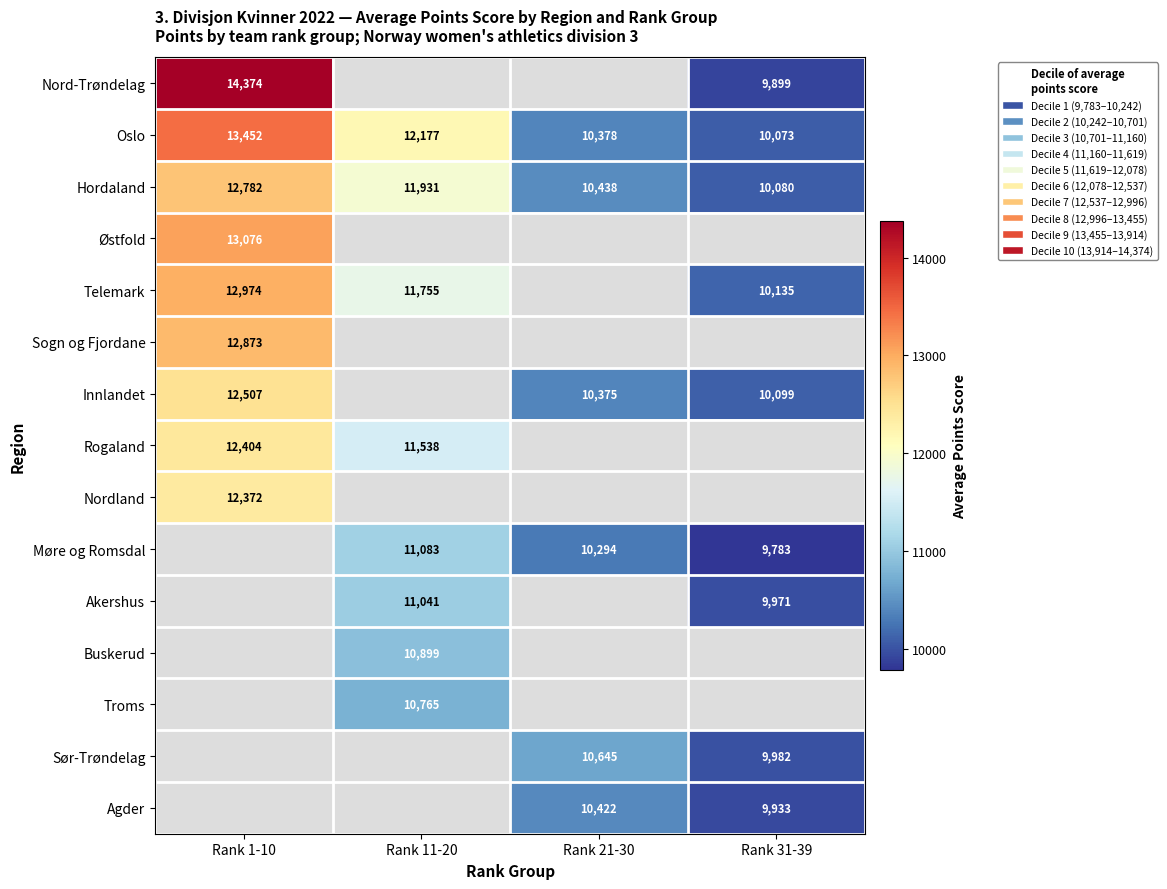

Between Rank 31-39 and Rank 1-10, which is larger?

Rank 1-10